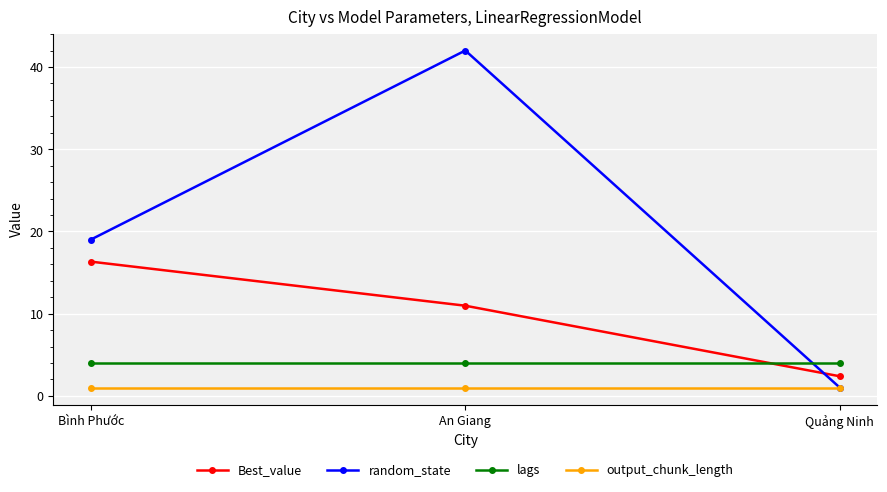

Reading left to right, list all the values displayed in this chart.

Best_value: 16.3	11.0	2.4
random_state: 19.0	42.0	1.0
lags: 4.0	4.0	4.0
output_chunk_length: 1.0	1.0	1.0